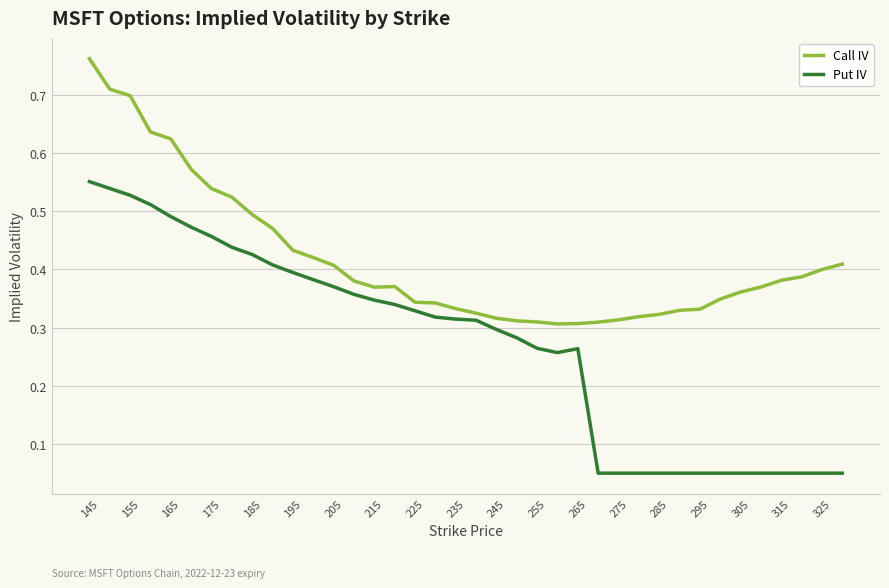

Which series has the largest total across all categories?

Call IV